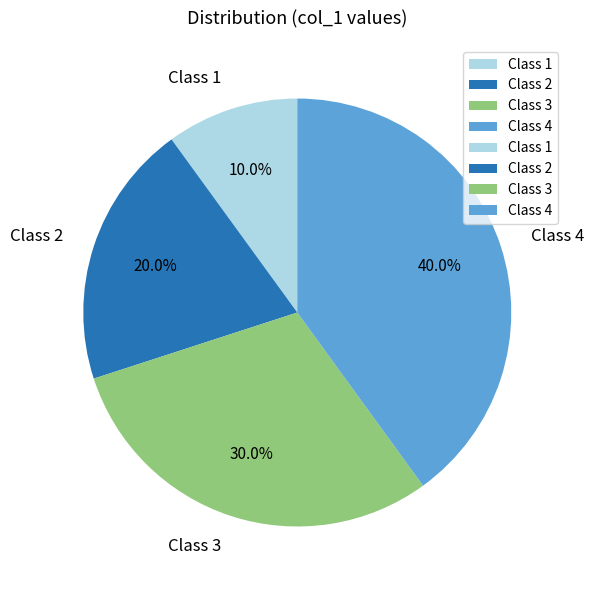

What is the total percentage of Class 2 and Class 4?

60.0%